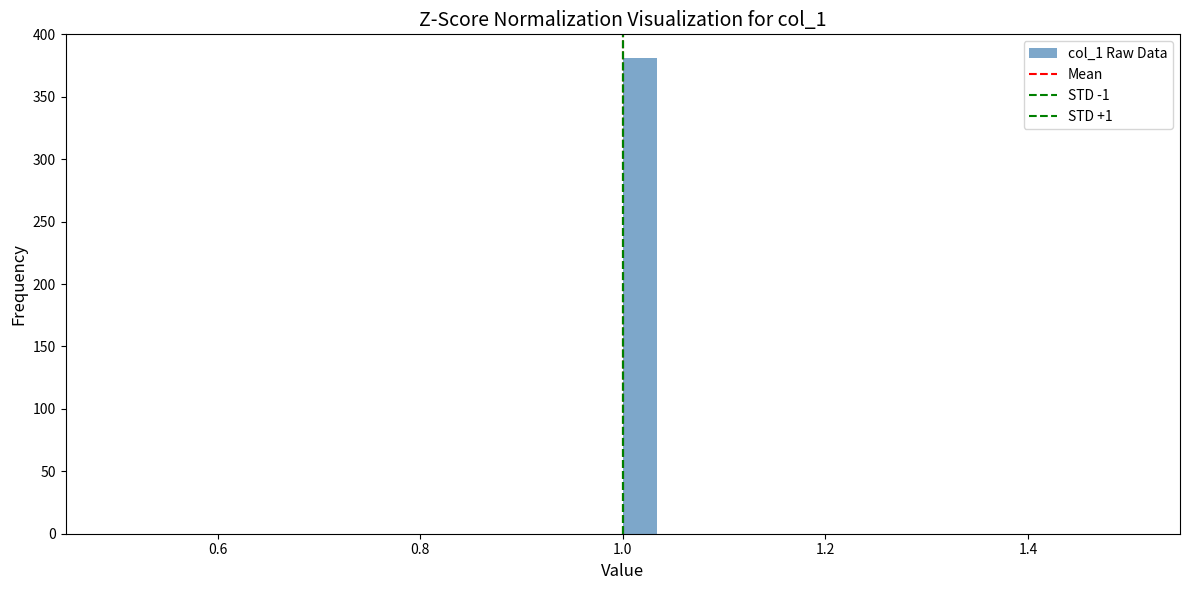

Read against the x-axis, roughly where is the centre of the tallest bar?

1.02